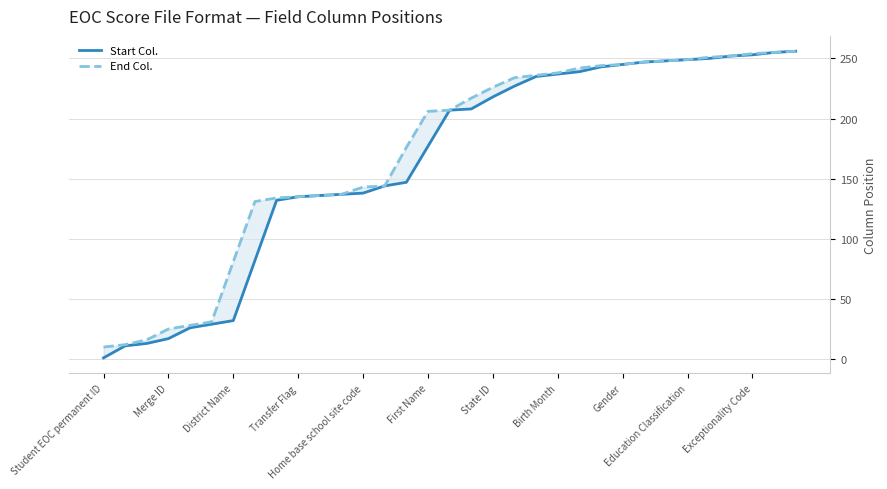

What is the difference between the second highest and minimum values in the End Col. series?

245